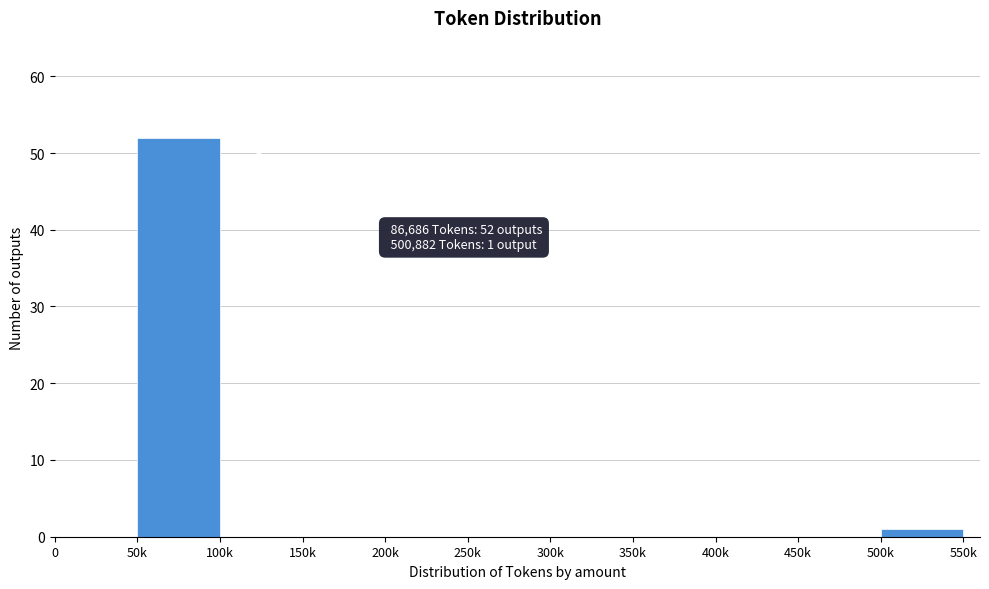

Reading left to right, transcribe all the data shown in this chart.

0=0	50k=52	100k=0	150k=0	200k=0	250k=0	300k=0	350k=0	400k=0	450k=0	500k=1